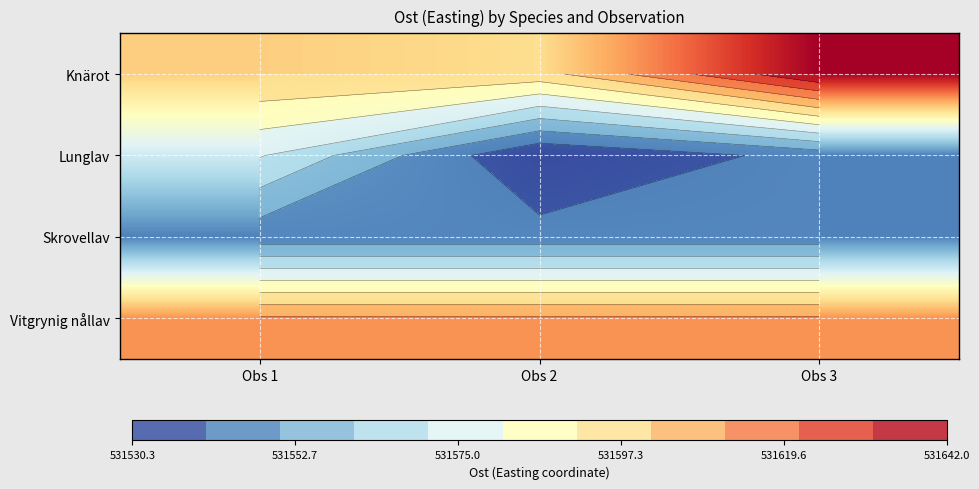

Is it true that Knärot equals 531597.4 at Obs 2?

True